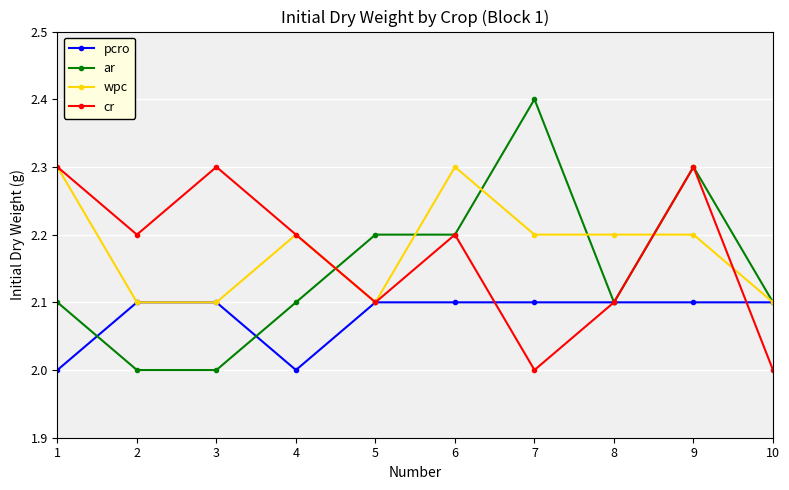

Which series has the widest spread of values?

ar